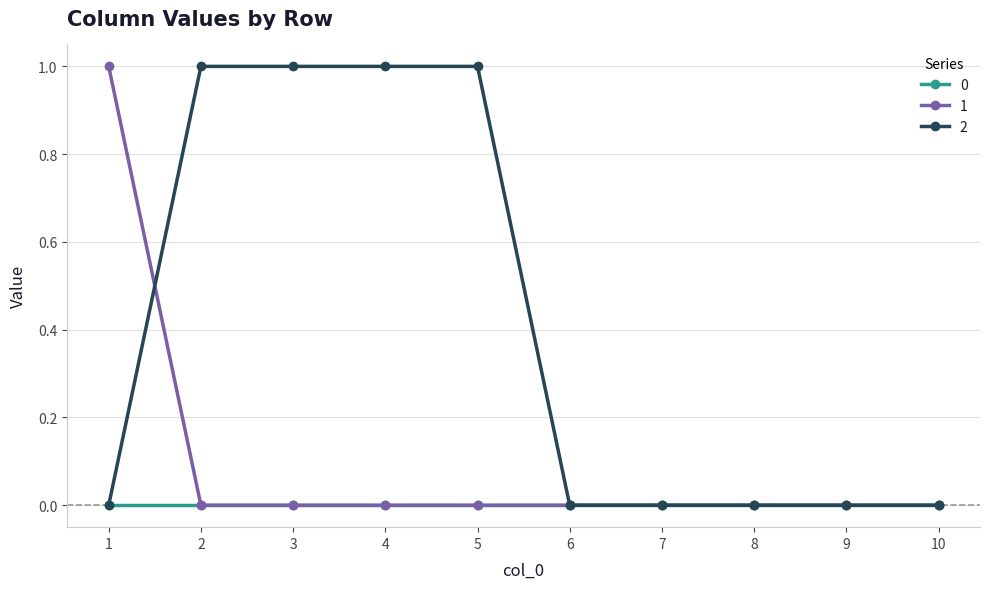

What are all the series names shown in the legend?

0, 1, 2